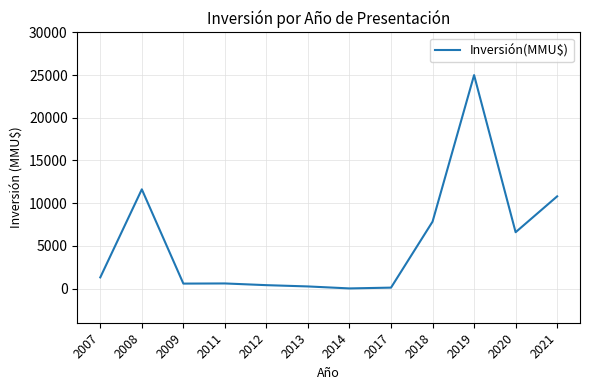

What is the sum of all values?

65136